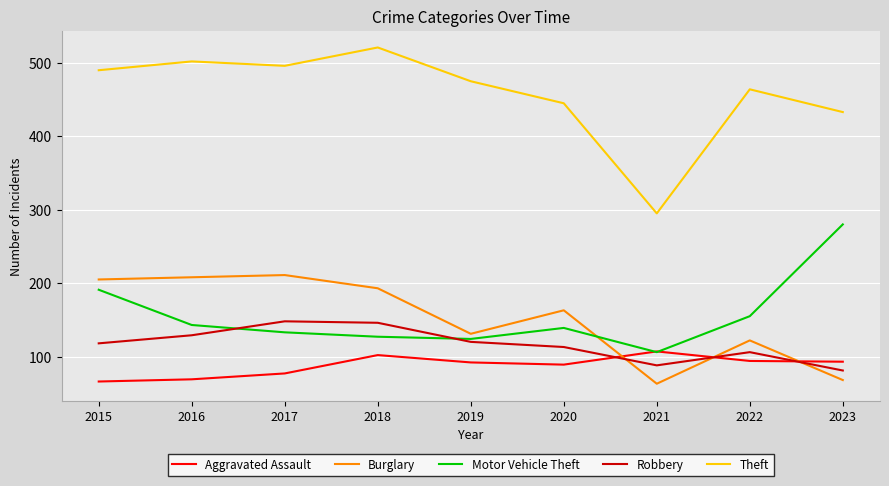

Which series has the widest spread of values?

Theft